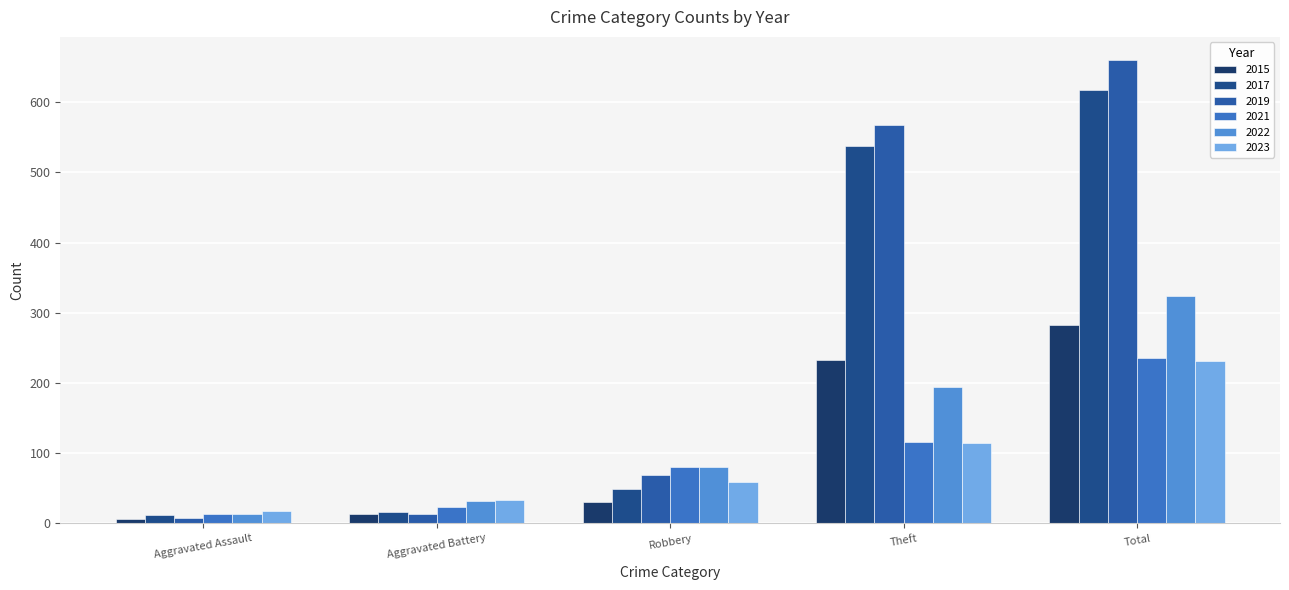

Reading left to right, transcribe all the data shown in this chart.

2015: 6	13	30	233	282
2017: 12	17	49	538	617
2019: 8	14	69	568	660
2021: 13	23	80	116	235
2022: 14	32	80	194	324
2023: 18	34	59	115	232